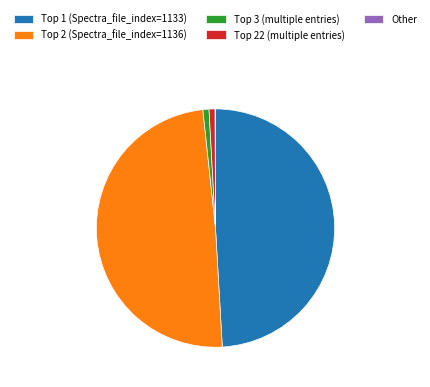

Is there a majority slice in this chart?

No